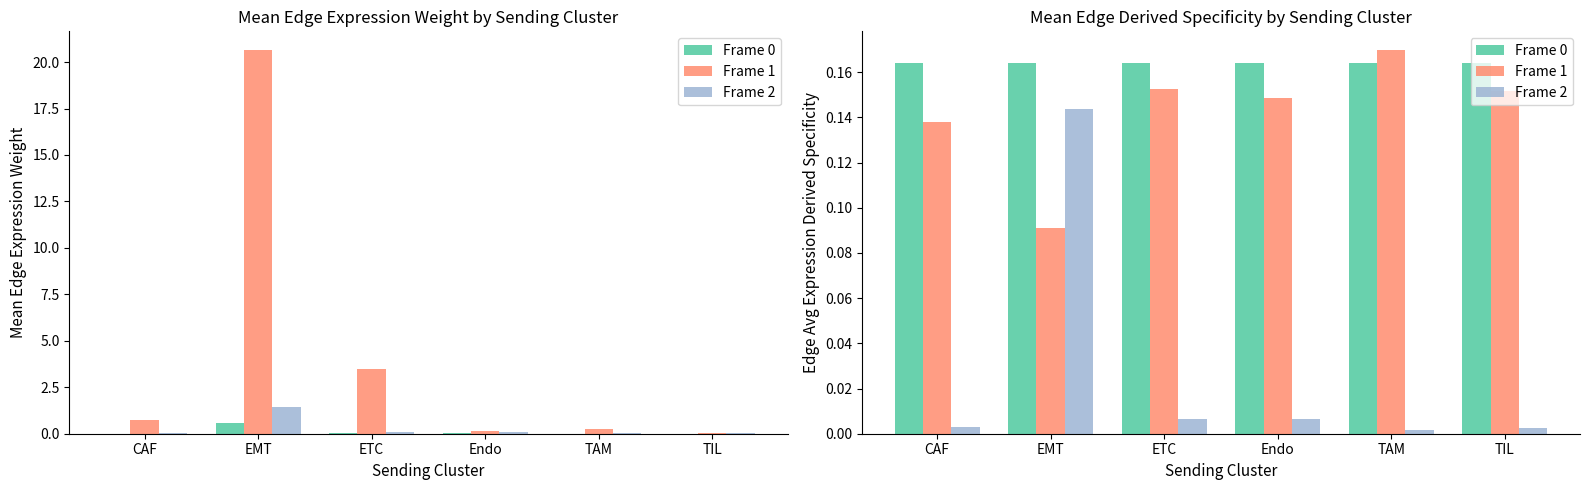

What is the maximum value for Frame 2?

0.1